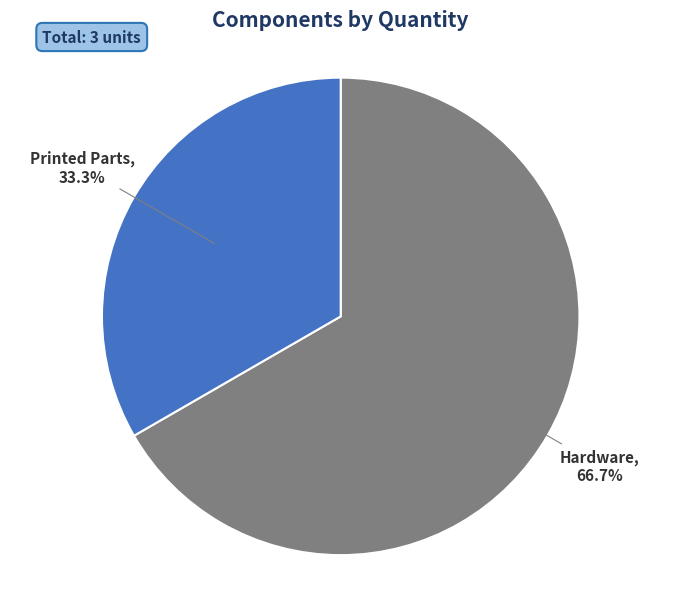

Which category has the smallest portion of the pie?

Printed Parts